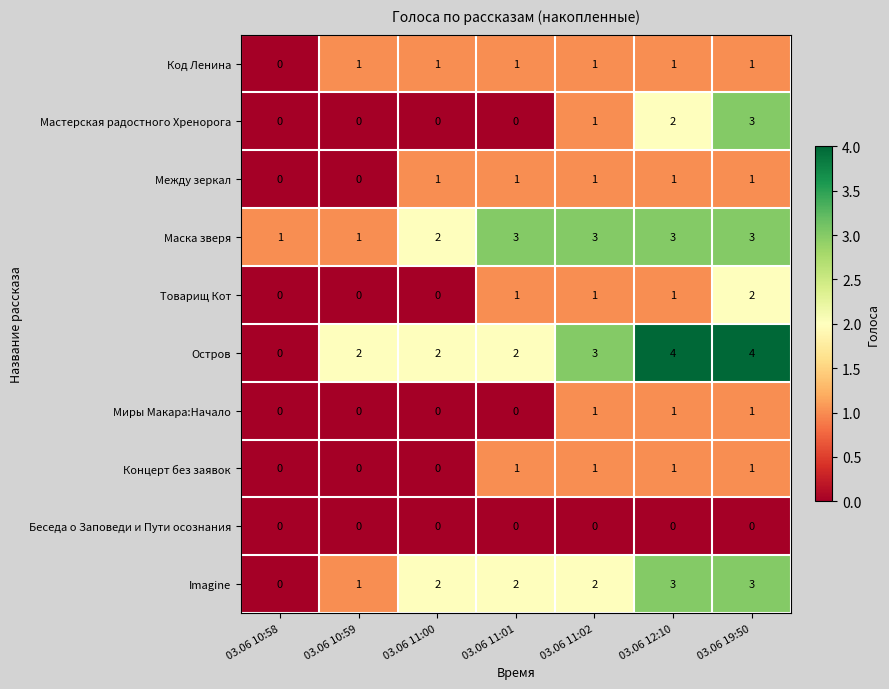

Is it true that Товарищ Кот equals 0 at 03.06 11:00?

True